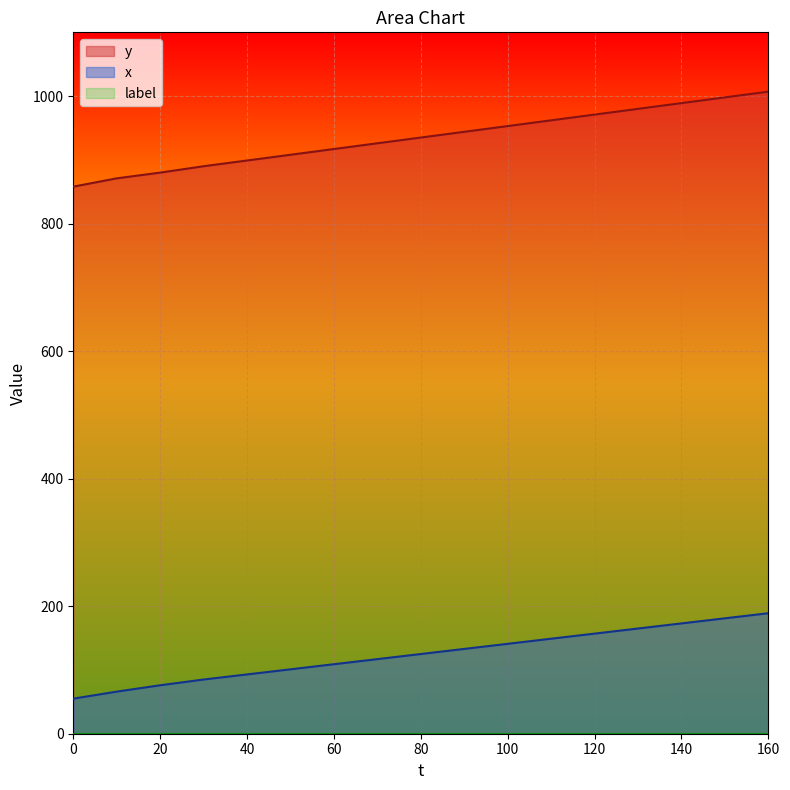

What is the highest value of the x series?

189